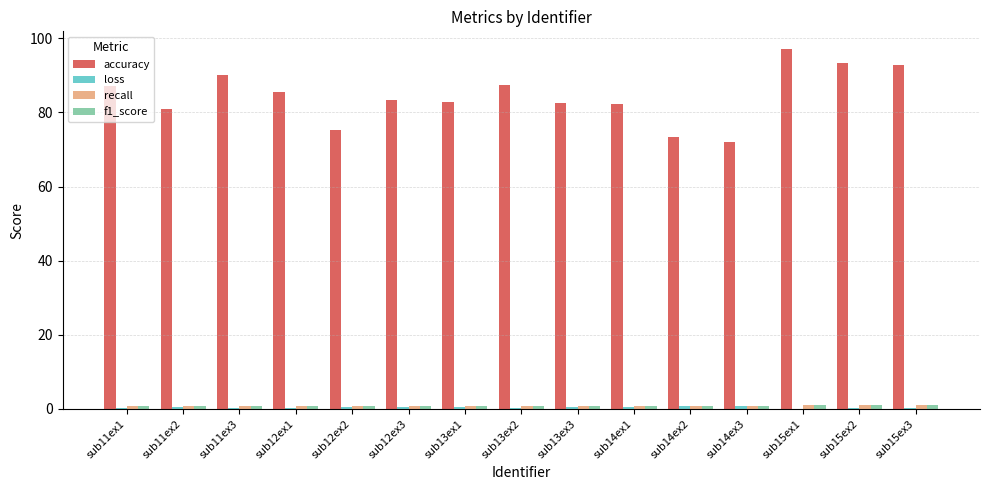

How many groups of bars are there?

15